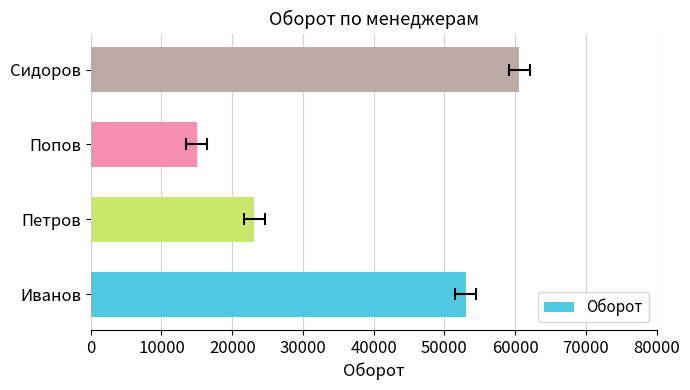

Is it true that the value at Сидоров is 26788?

False